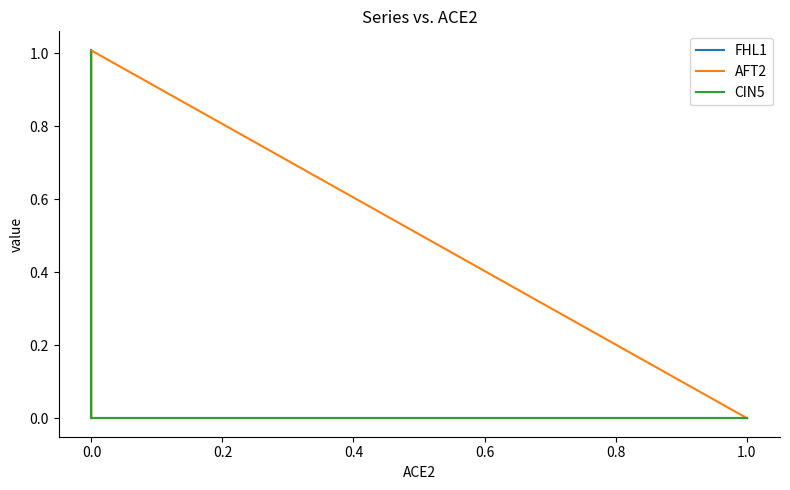

How many interior local peaks does the AFT2 series have?

1